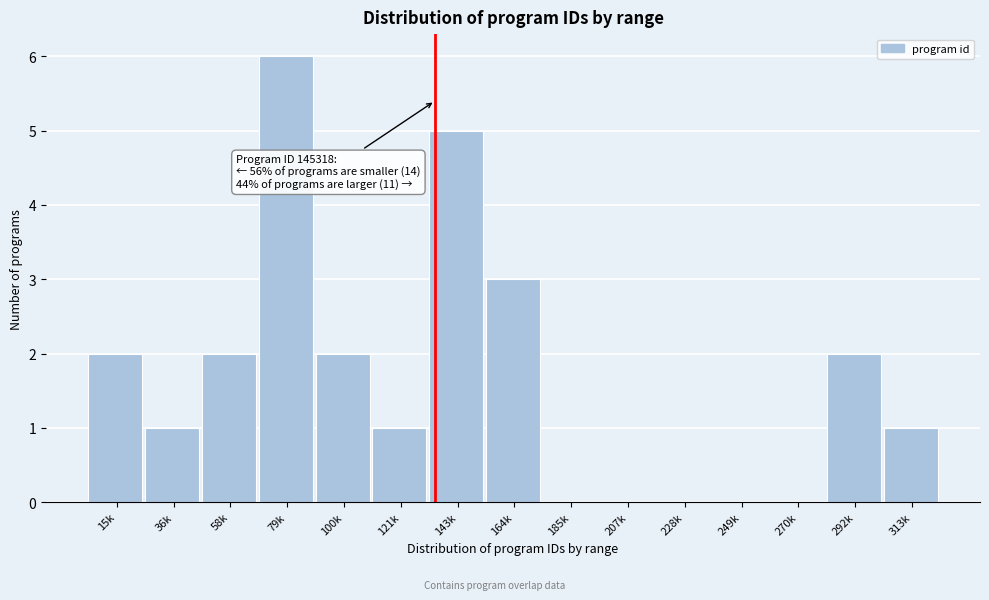

Reading left to right, what are all the values shown in this chart?

15k=2	36k=1	58k=2	79k=6	100k=2	121k=1	143k=5	164k=3	185k=0	207k=0	228k=0	249k=0	270k=0	292k=2	313k=1